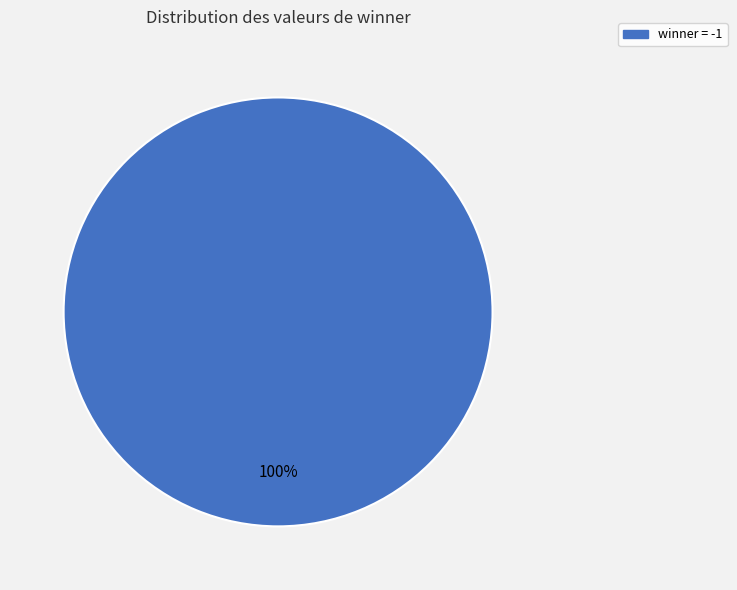

Does any single category account for the majority?

Yes